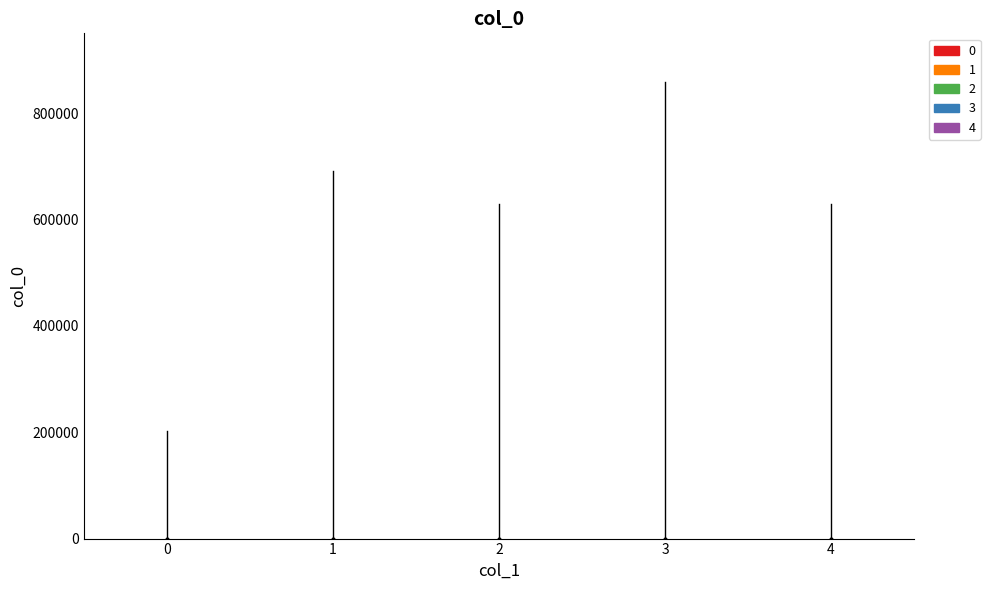

What is the change in value from 2 to 4?

+1